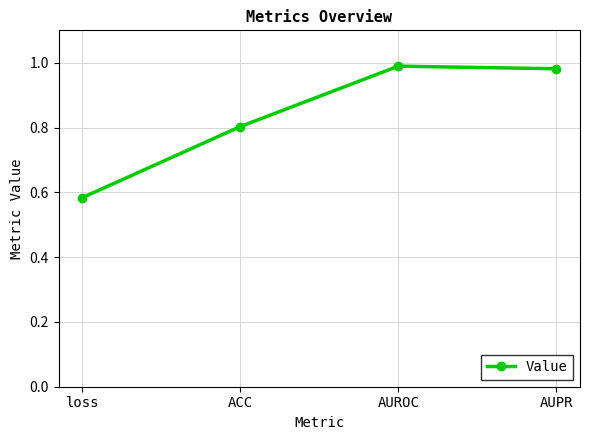

At which category does the chart reach its minimum across all series?

loss